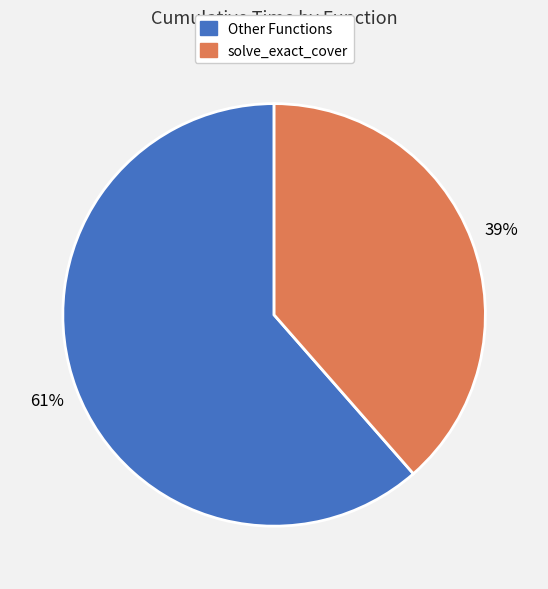

Is there a majority slice in this chart?

Yes